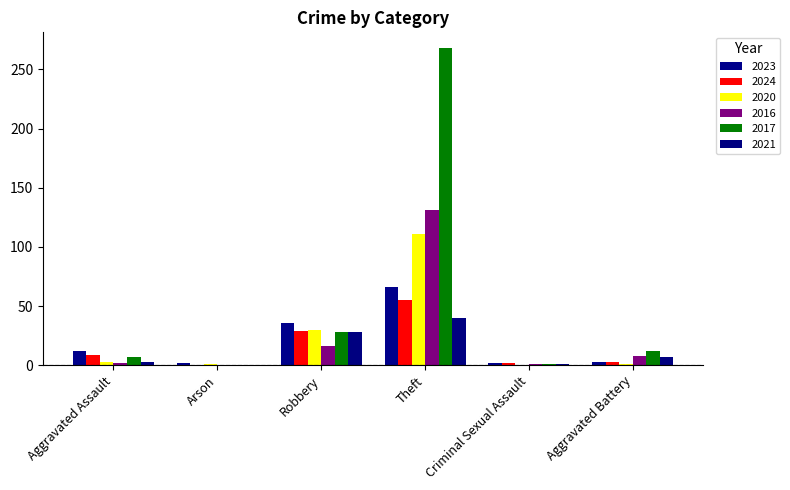

Are the bars horizontal?

No